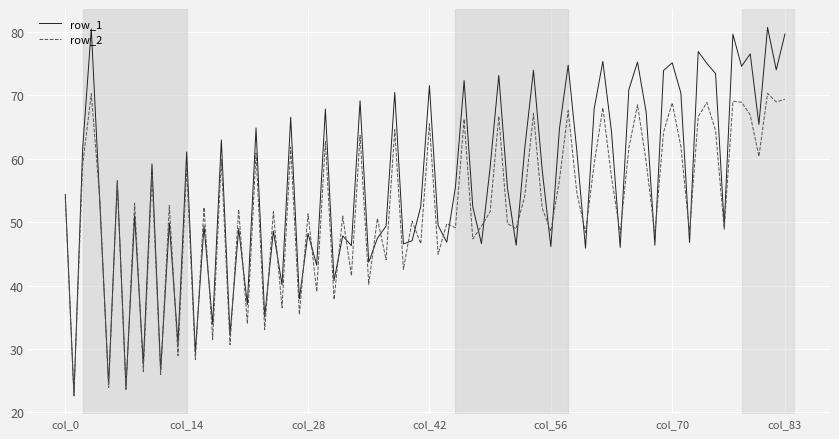

What is the maximum value shown in the chart?

80.7